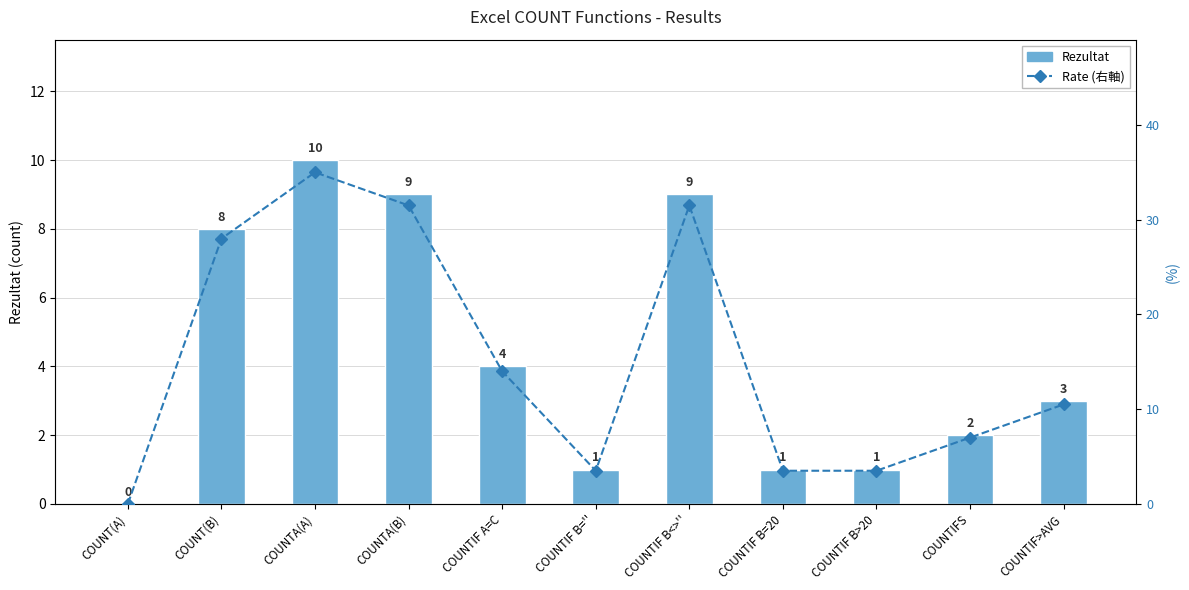

What is the label of the 8th bar from the left?

COUNTIF B=20